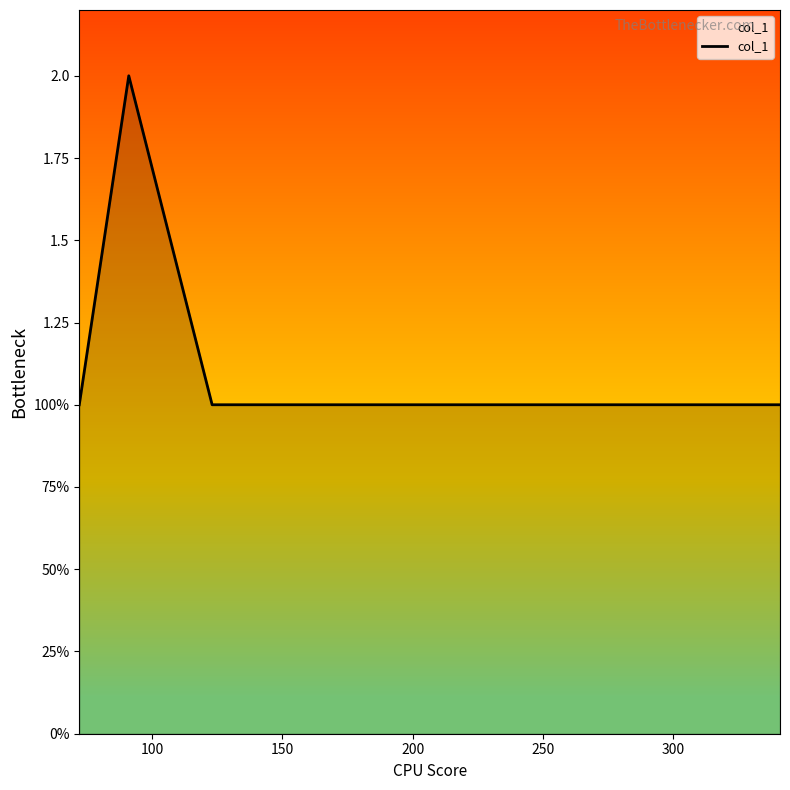

Is this an area chart (filled region under the line)?

Yes